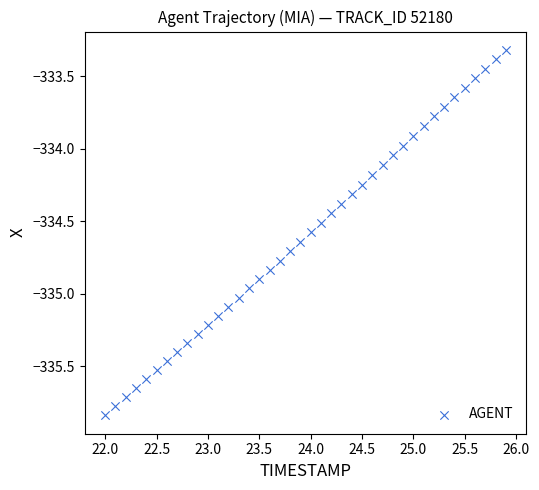

What is the range of Y values (max minus min)?

2.5